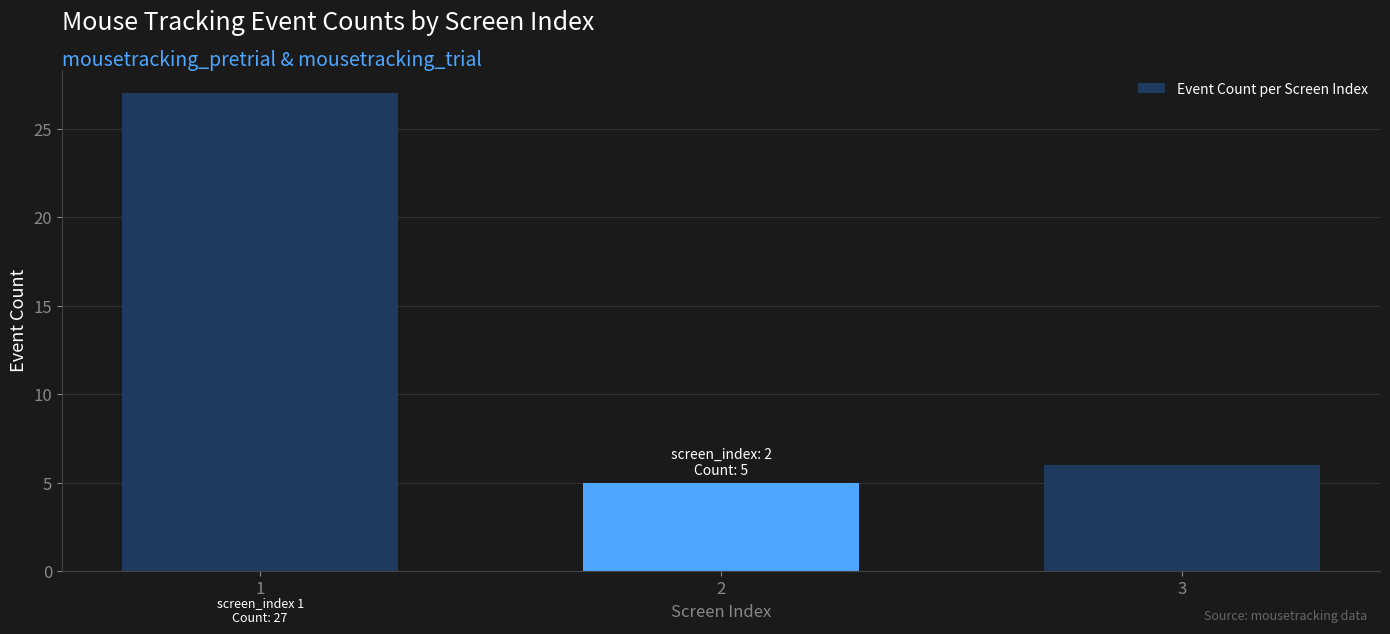

Rank the categories by value from lowest to highest.

2, 3, 1